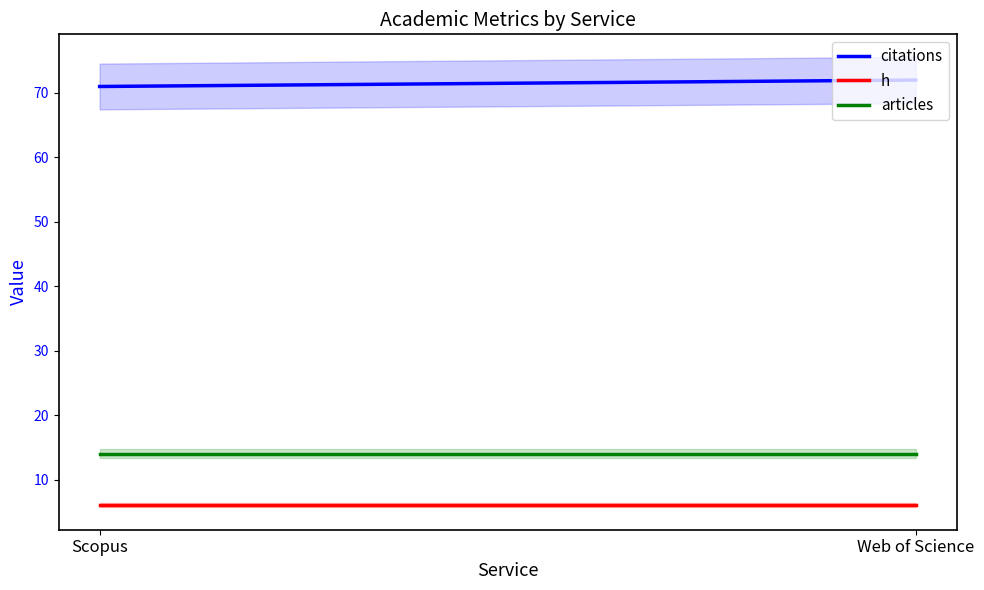

What is the label of the 1st point from the right?

Web of Science